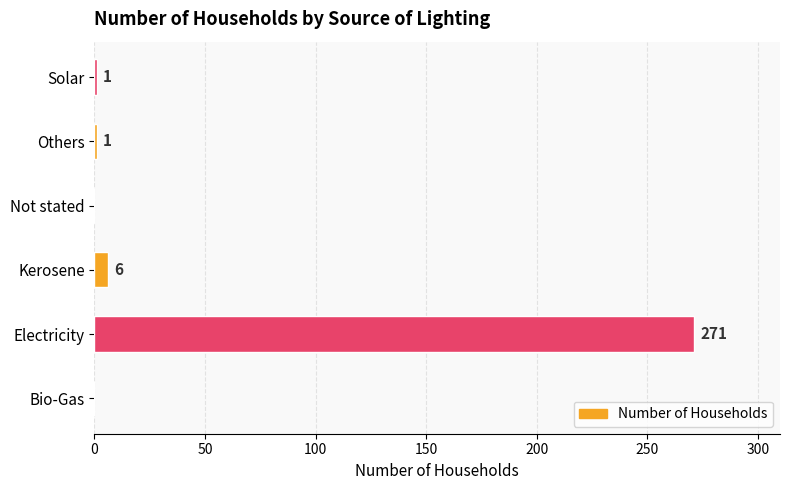

Reading top to bottom, what are all the values shown in this chart?

Solar=1	Others=1	Not stated=0	Kerosene=6	Electricity=271	Bio-Gas=0